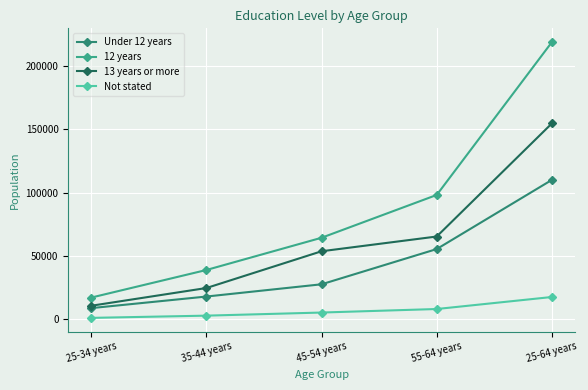

Reading left to right, transcribe all the data shown in this chart.

Under 12 years: 8882	18031	27708	55536	110157
12 years: 17223	39008	64468	98276	218975
13 years or more: 10755	24765	53803	65442	154765
Not stated: 1170	2934	5387	8172	17663